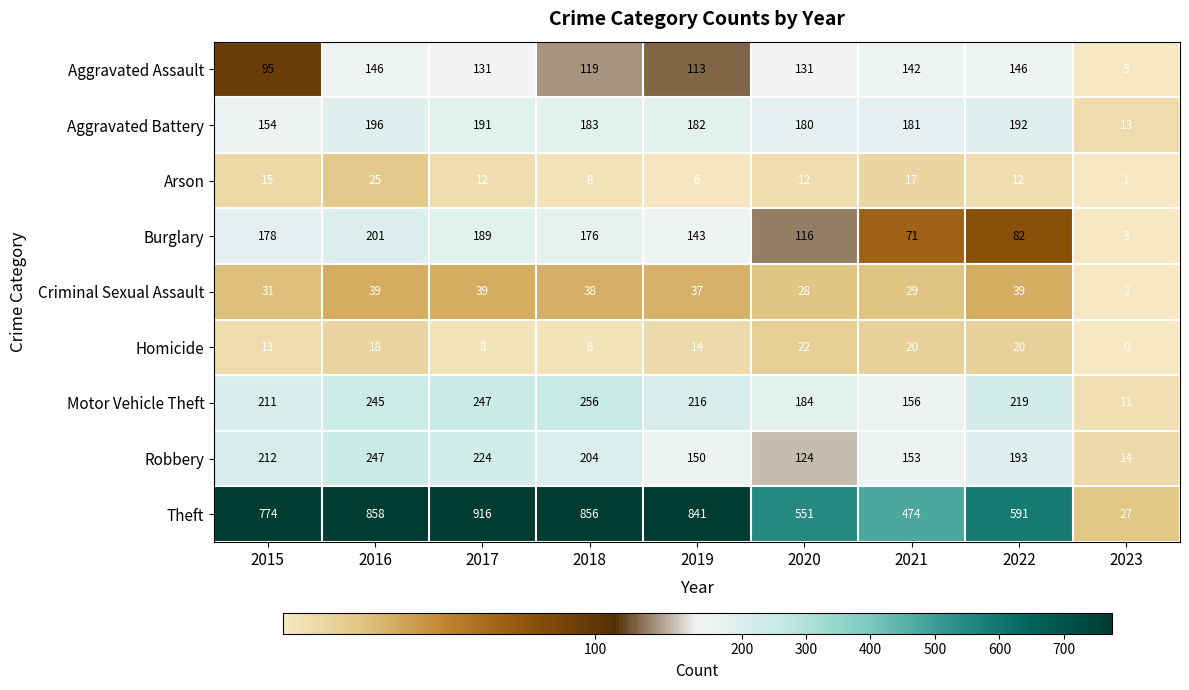

At which label does Burglary reach its minimum?

2023